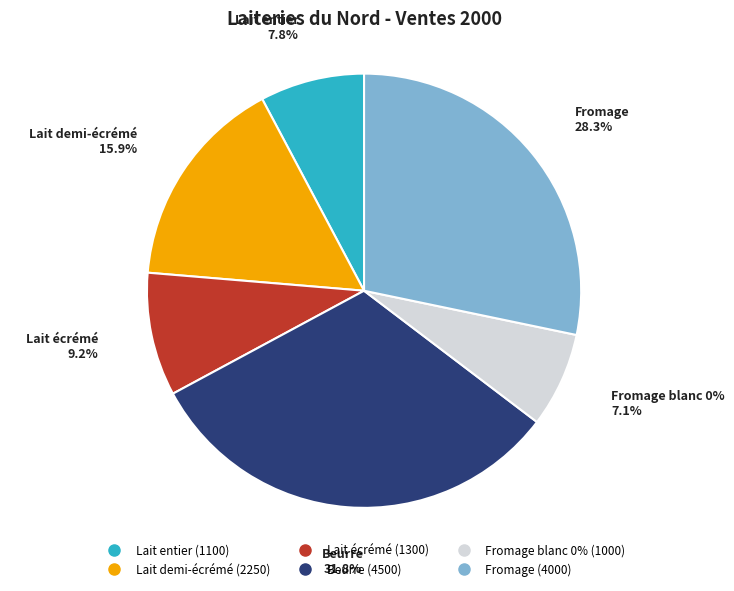

How many segments does this pie chart have?

6